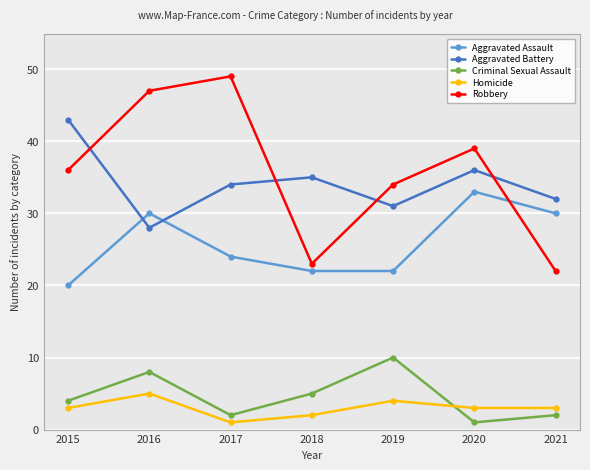

After their last crossing, which series has the higher values: Criminal Sexual Assault or Homicide?

Homicide